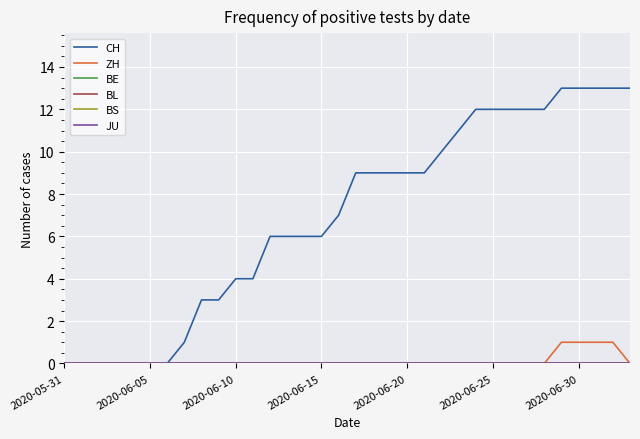

Does the chart display data point markers on the line(s)?

No